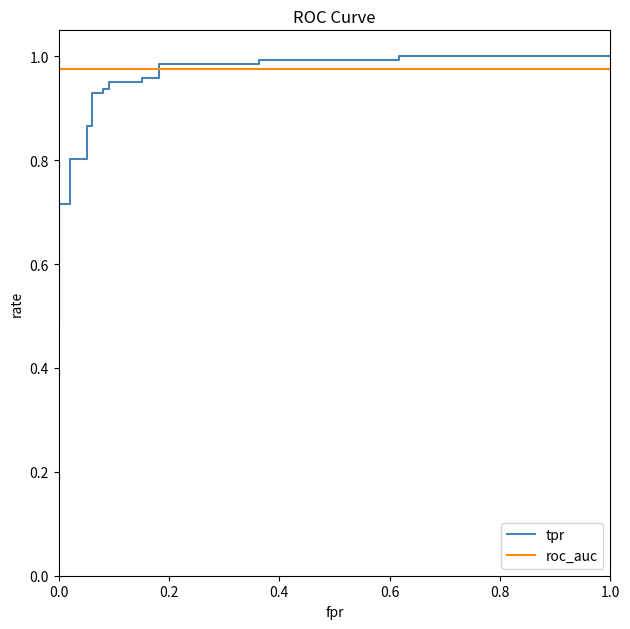

List the series in order of their peak value, highest first.

tpr, roc_auc